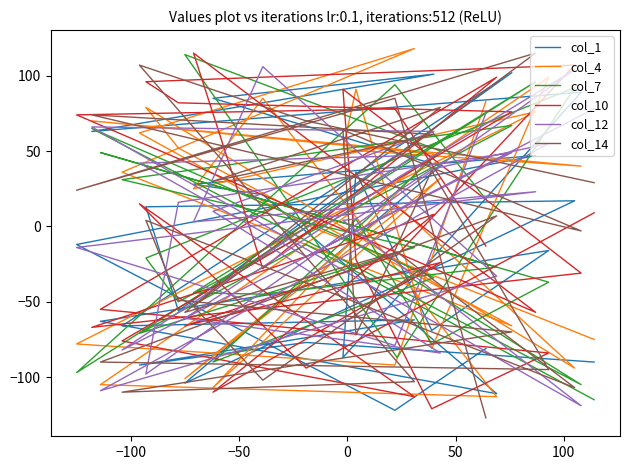

How many interior local valleys does the col_14 series have?

9